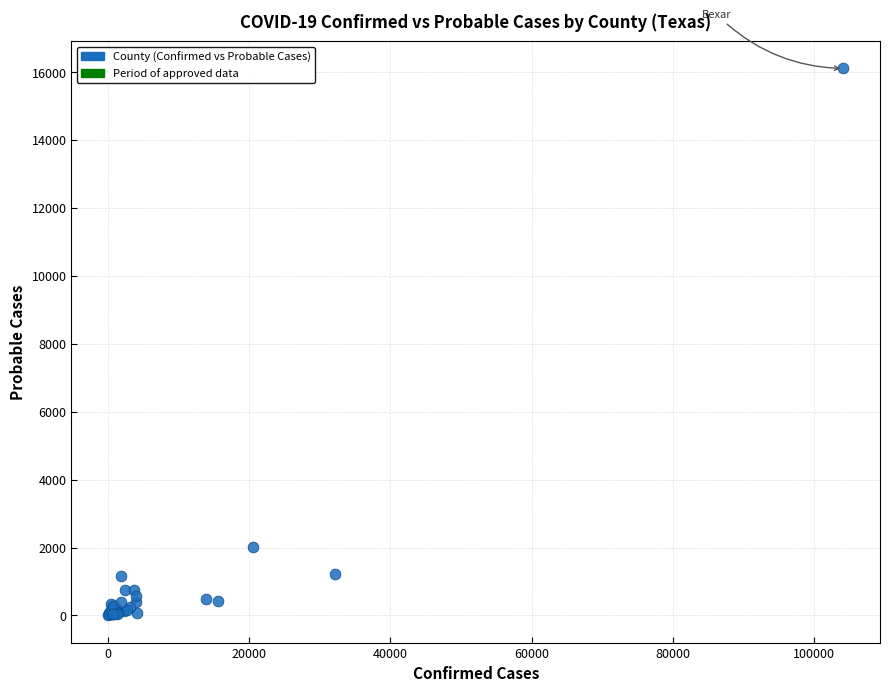

What Y value in the scatter plot is closest to 8056?

2024